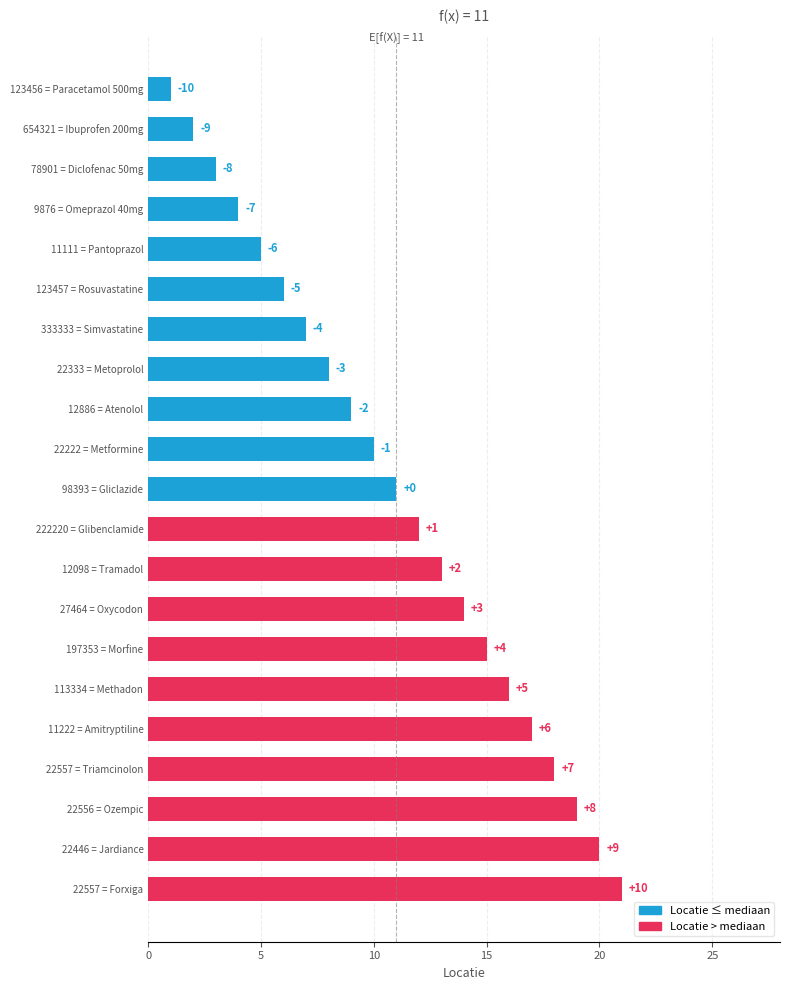

How many bars are there in total?

21